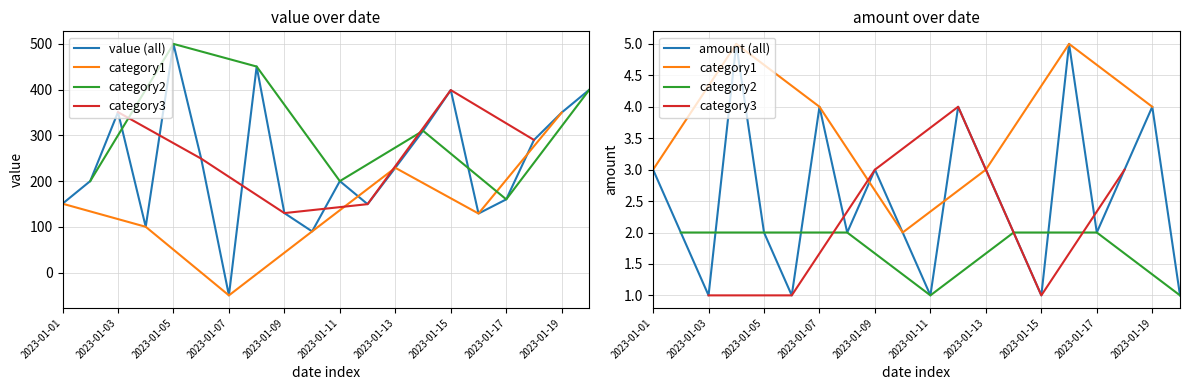

What is the difference between the maximum and minimum values in the amount series?

4.0